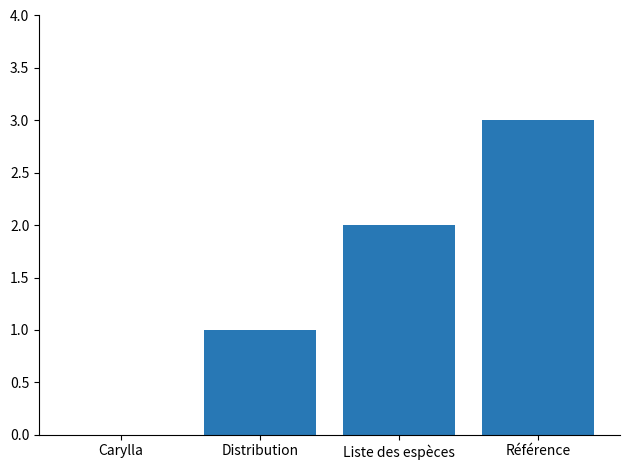

Which category has the highest value across all series?

Référence